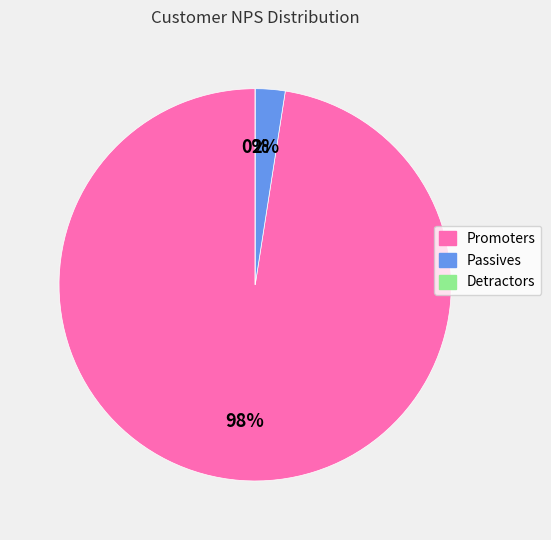

Which category has the biggest portion of the pie?

Promoters